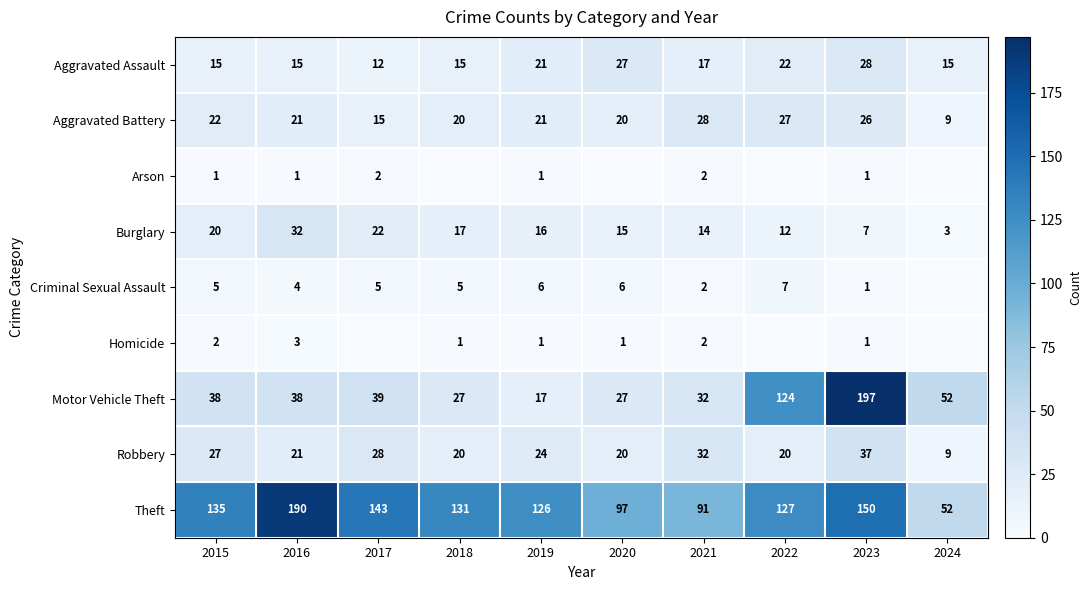

What is the difference between the second highest and minimum values in the Aggravated Battery series?

18